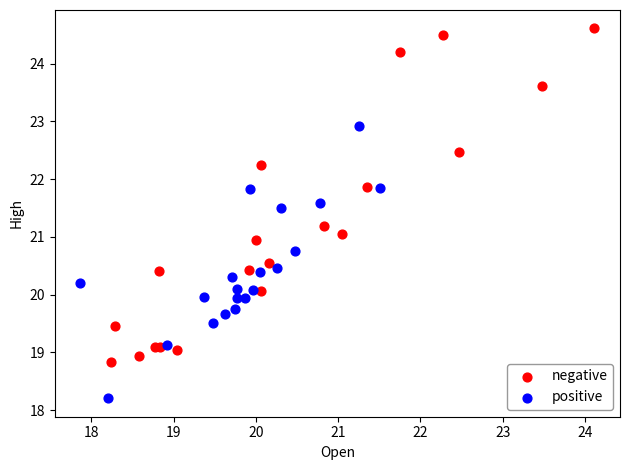

What are all the series names shown in the legend?

negative, positive